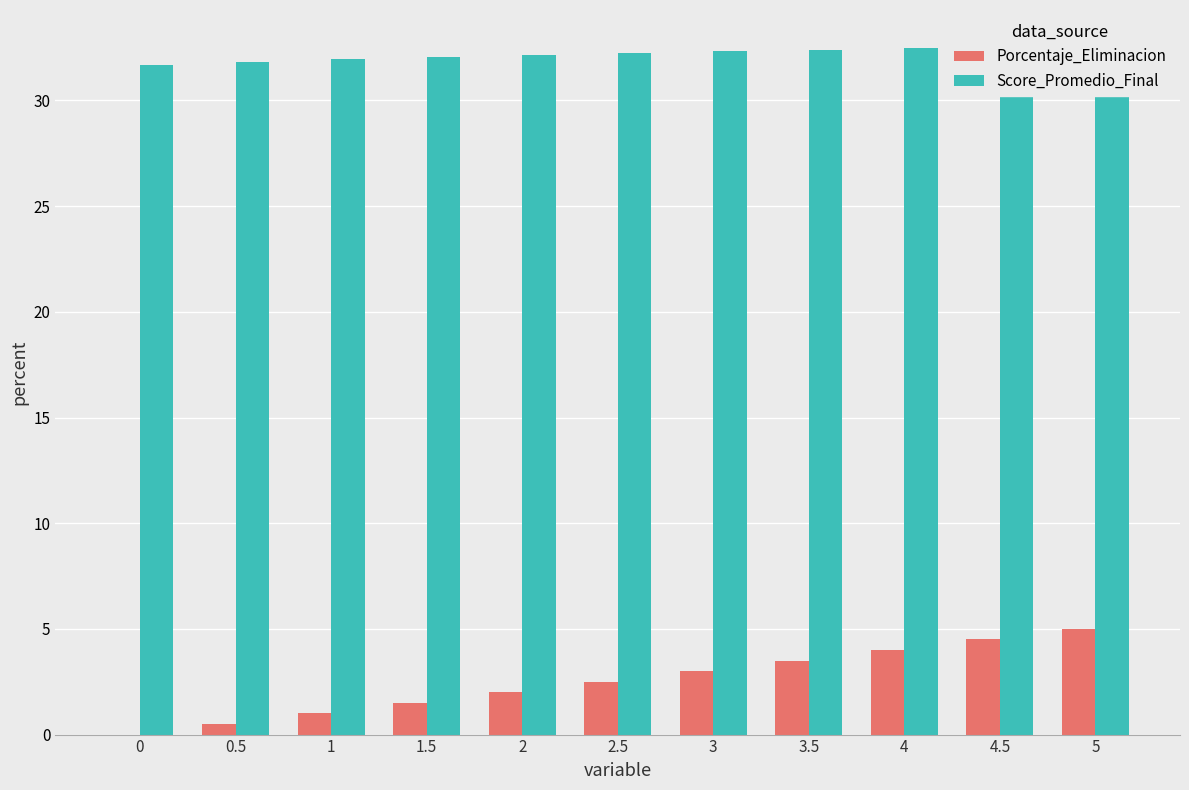

True or false: Score_Promedio_Final has a value of 32.3 at 3.

True